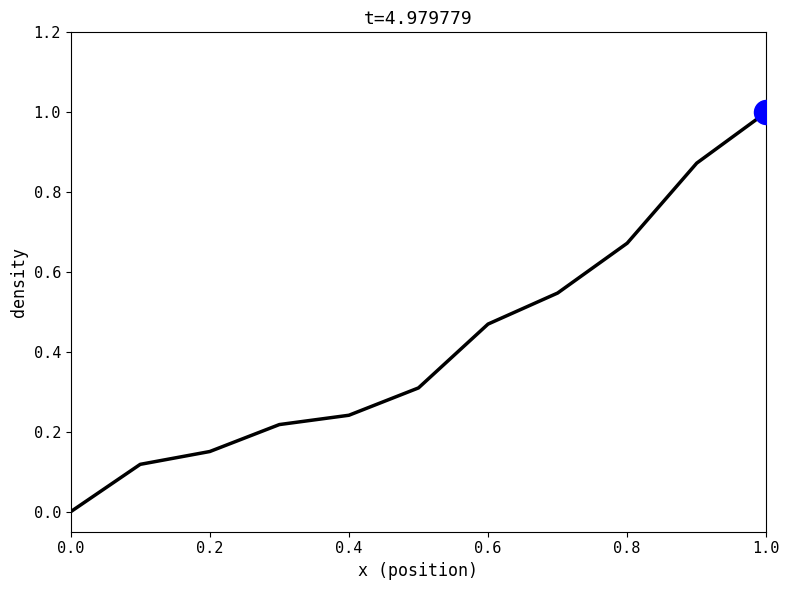

What is the difference between the maximum and minimum values?

1.0